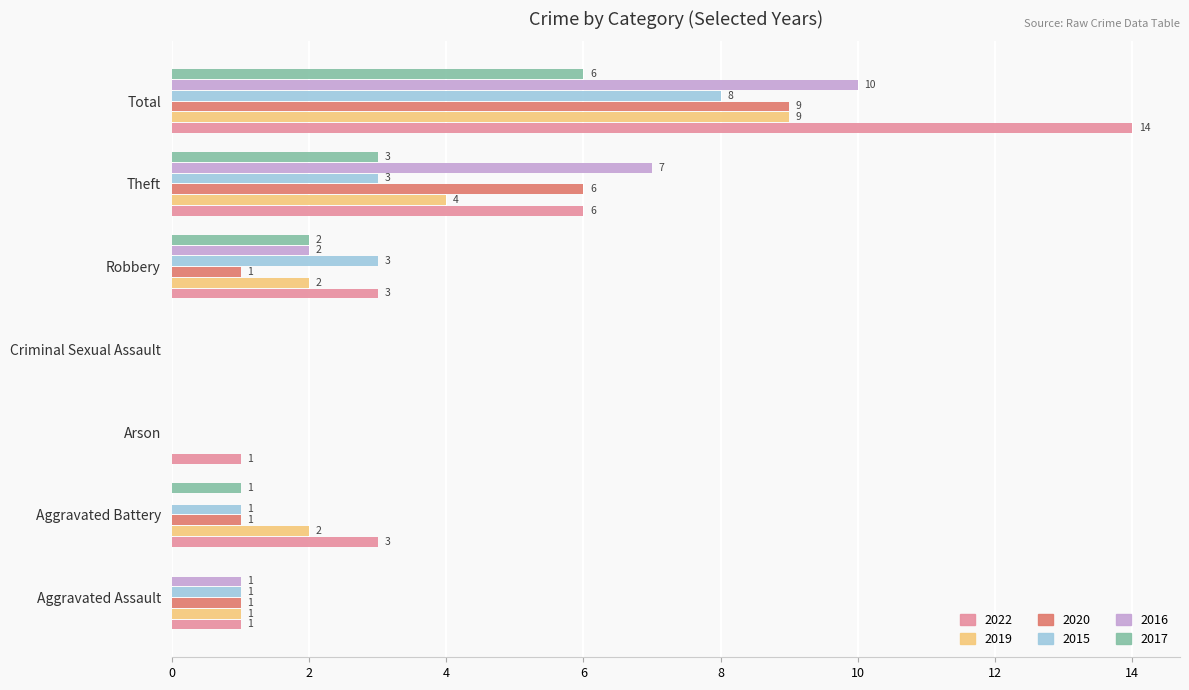

Count the number of data series in this chart.

6